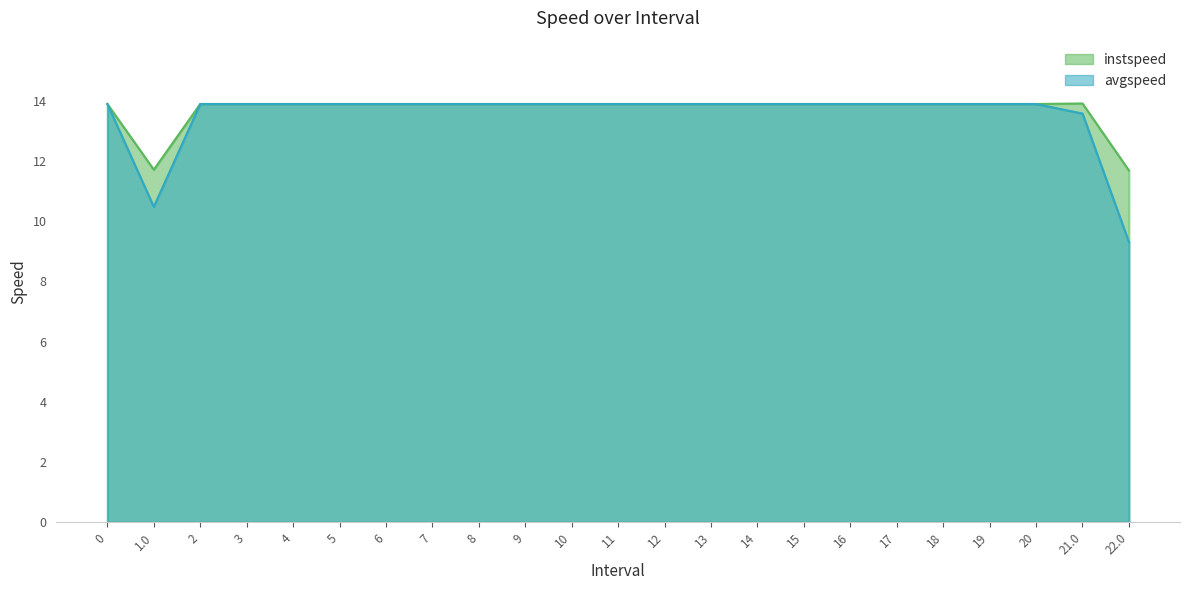

What is the difference between the second highest and second lowest values in the avgspeed series?

3.4